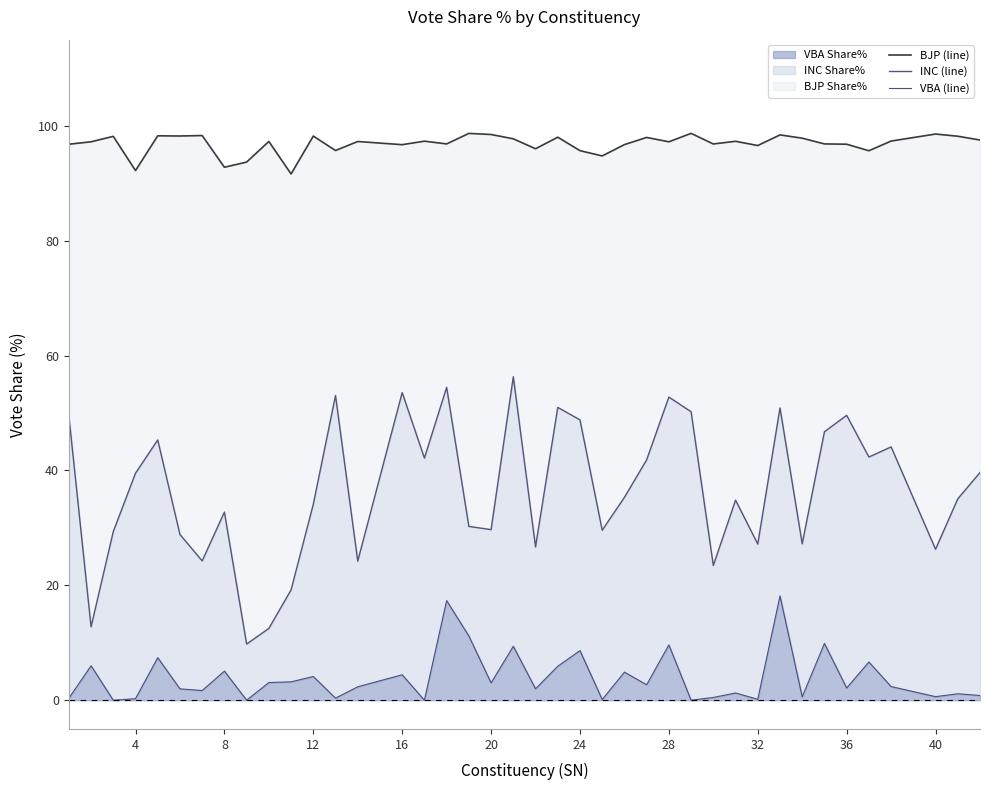

Rank the series by their average value, from highest to lowest.

BJP (line), INC (line), VBA (line)